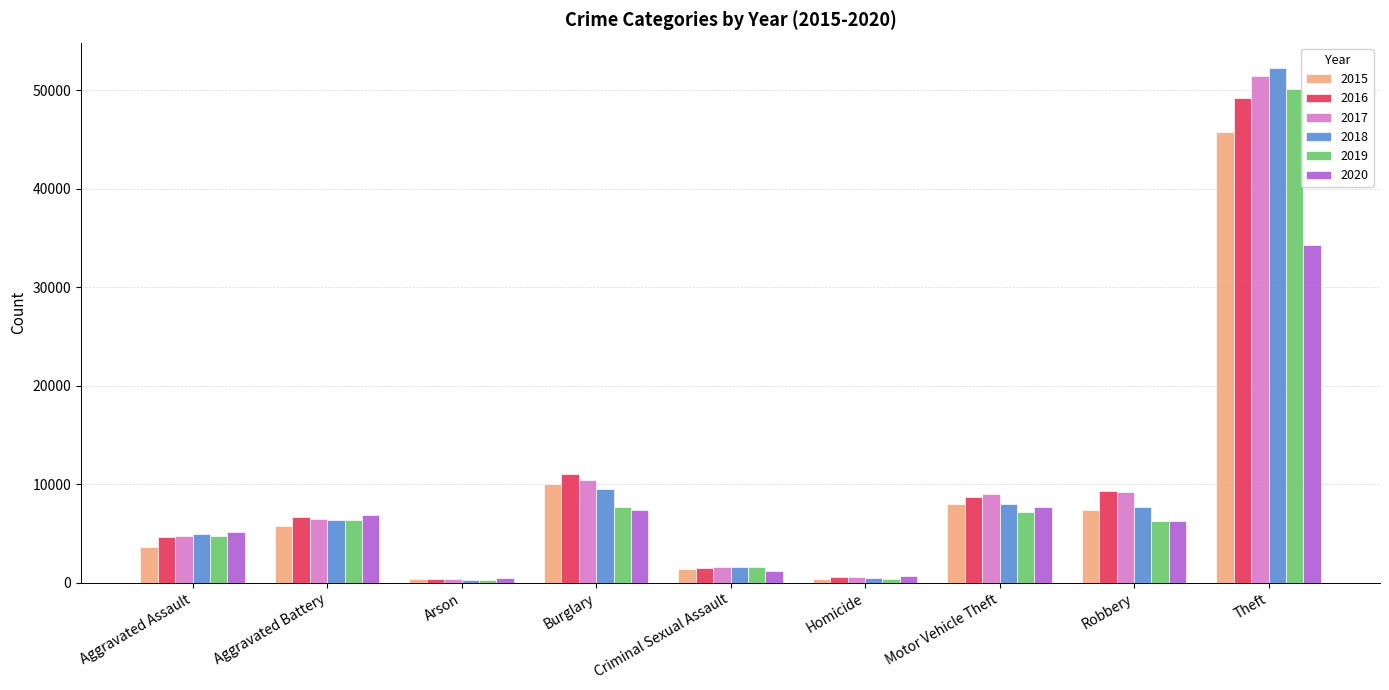

What is the label of the 7th bar from the right?

Arson